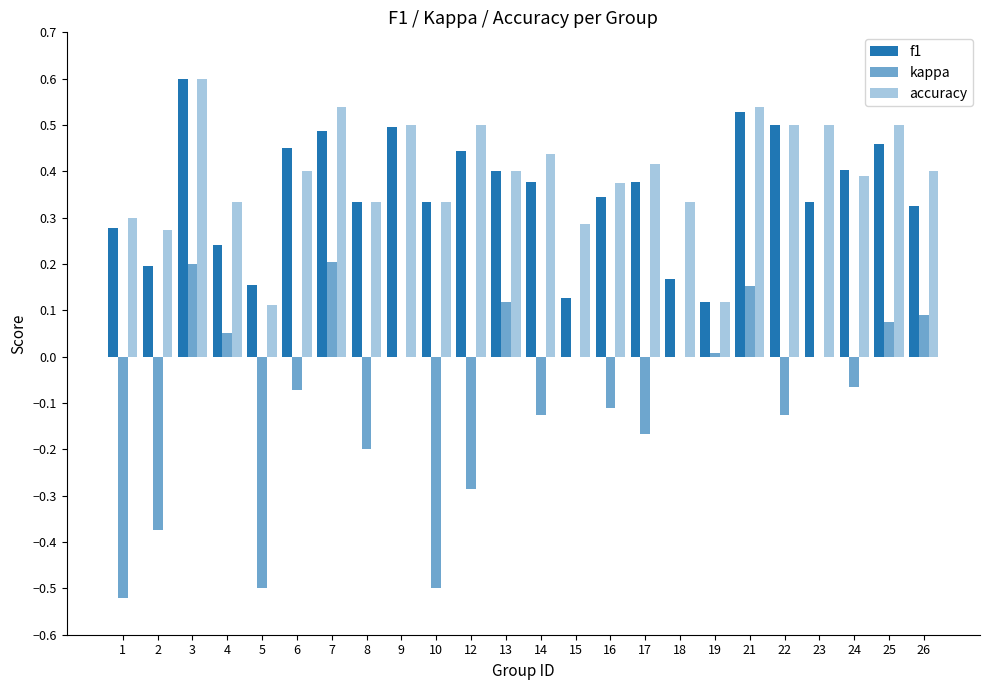

How many distinct data groups are displayed?

3